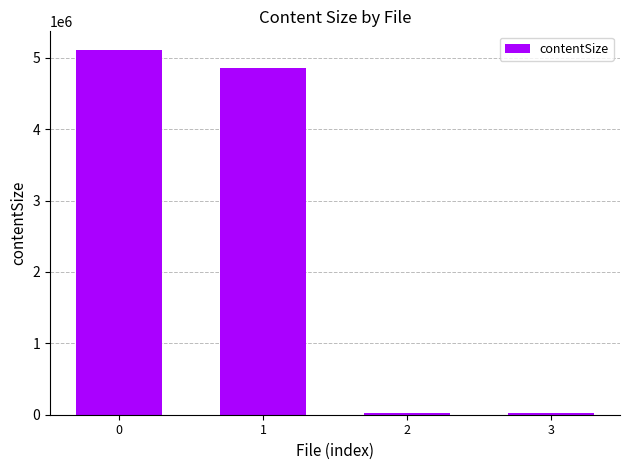

True or false: the data shows 5114778 at 0.

True